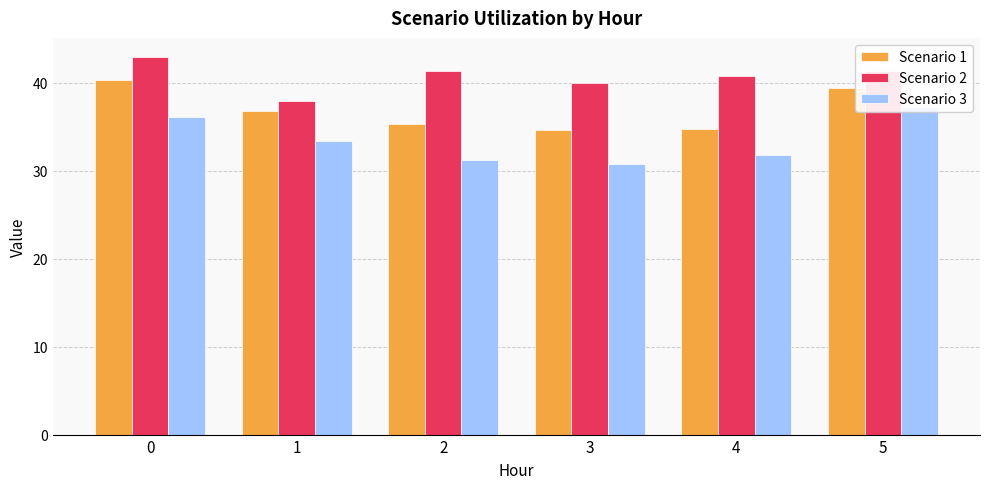

What value does the Scenario 1 series have at 5?

39.4